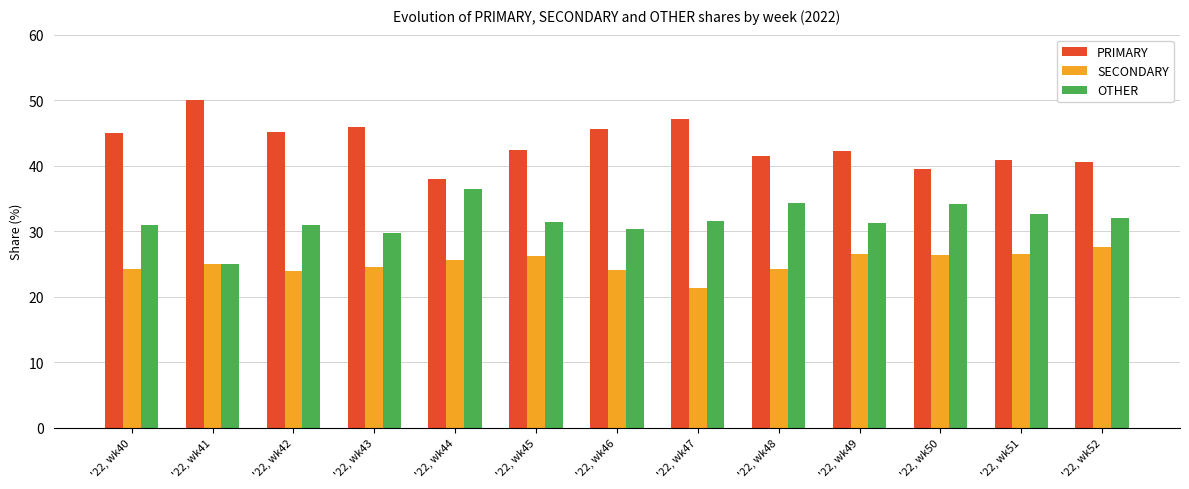

Which series has the largest total across all categories?

PRIMARY